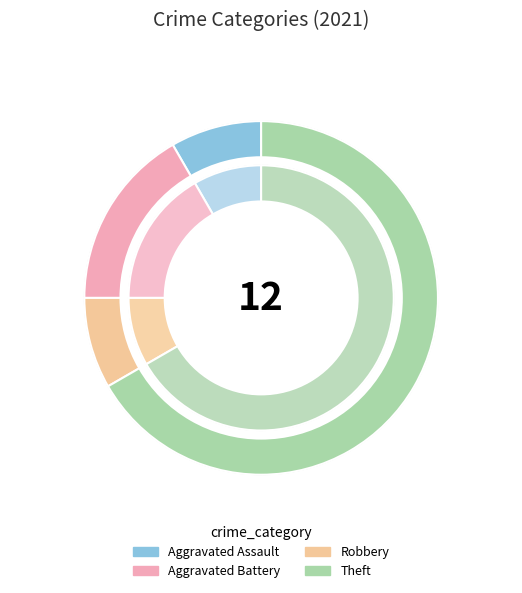

The Theft slice represents 67% of the pie. True or false?

True